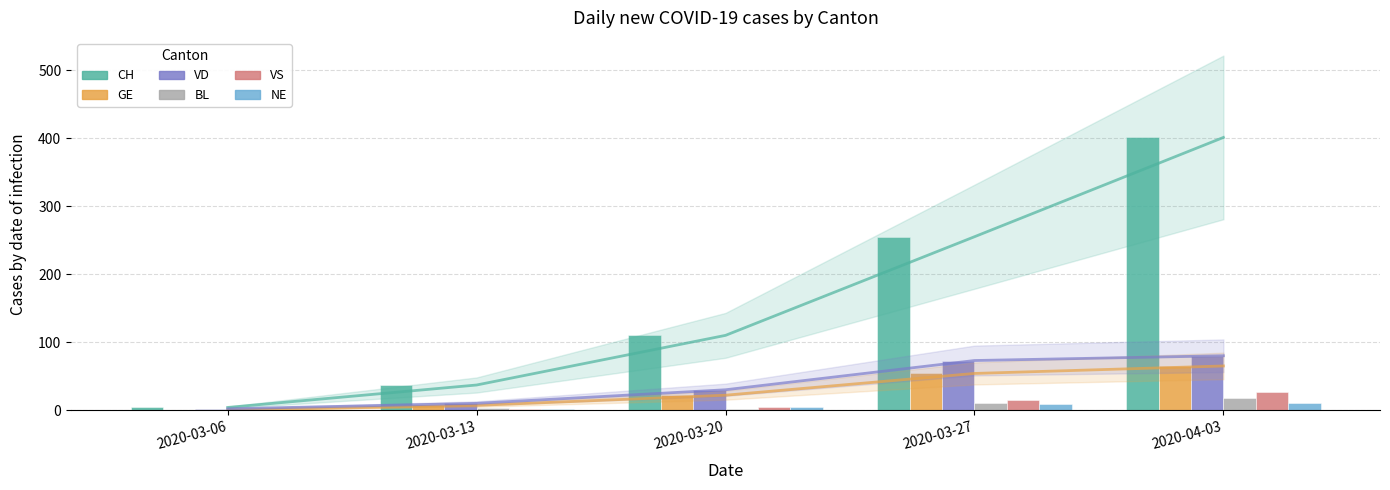

What is the total value across all series at 2020-03-27?

417